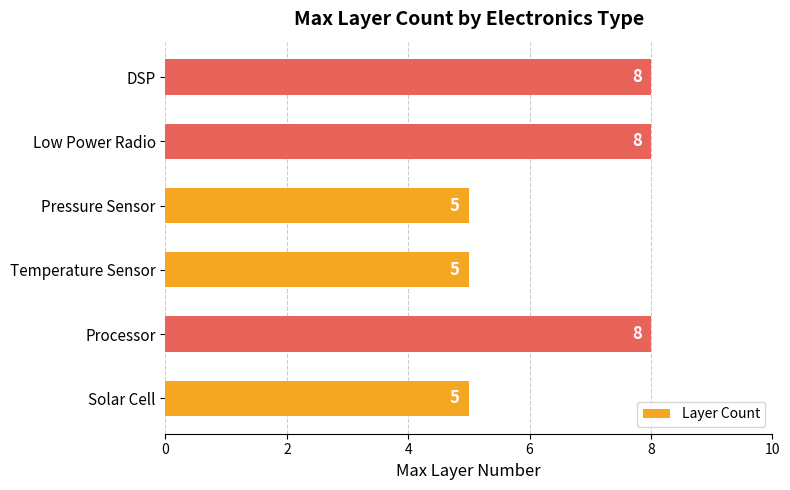

The chart shows a value of 3 at Temperature Sensor. True or false?

False